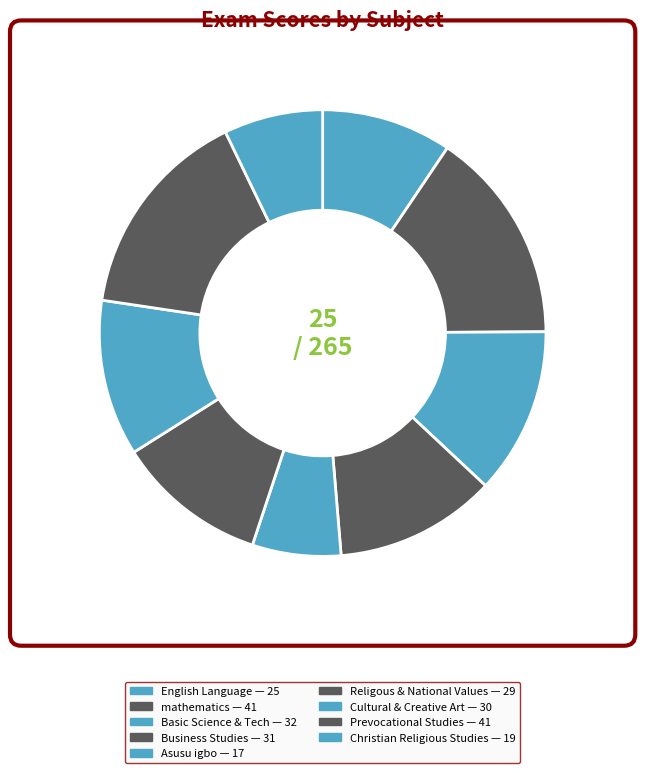

Which slice is the largest?

mathematics